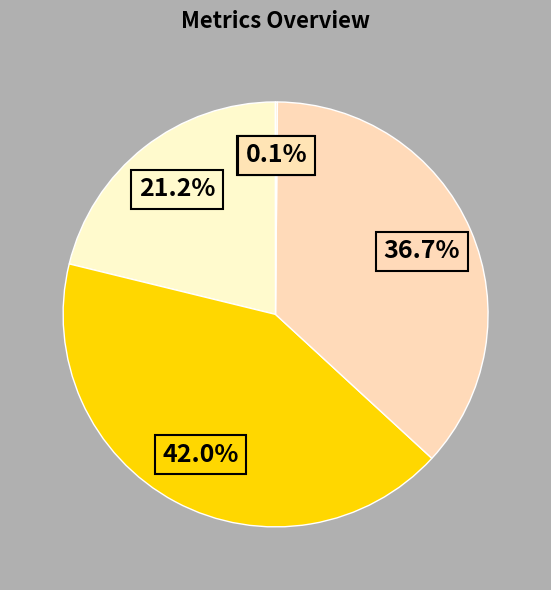

Which slice is the largest?

SMAPE